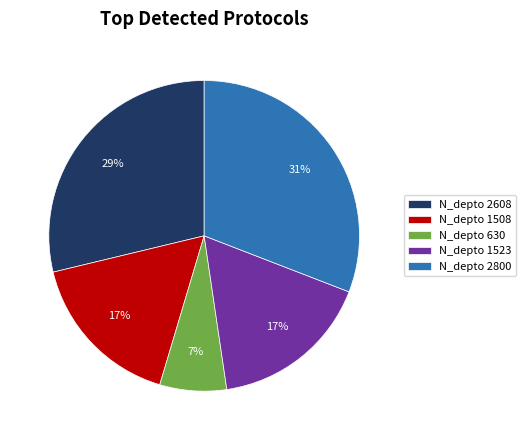

What is the smallest slice in the pie chart?

N_depto 630